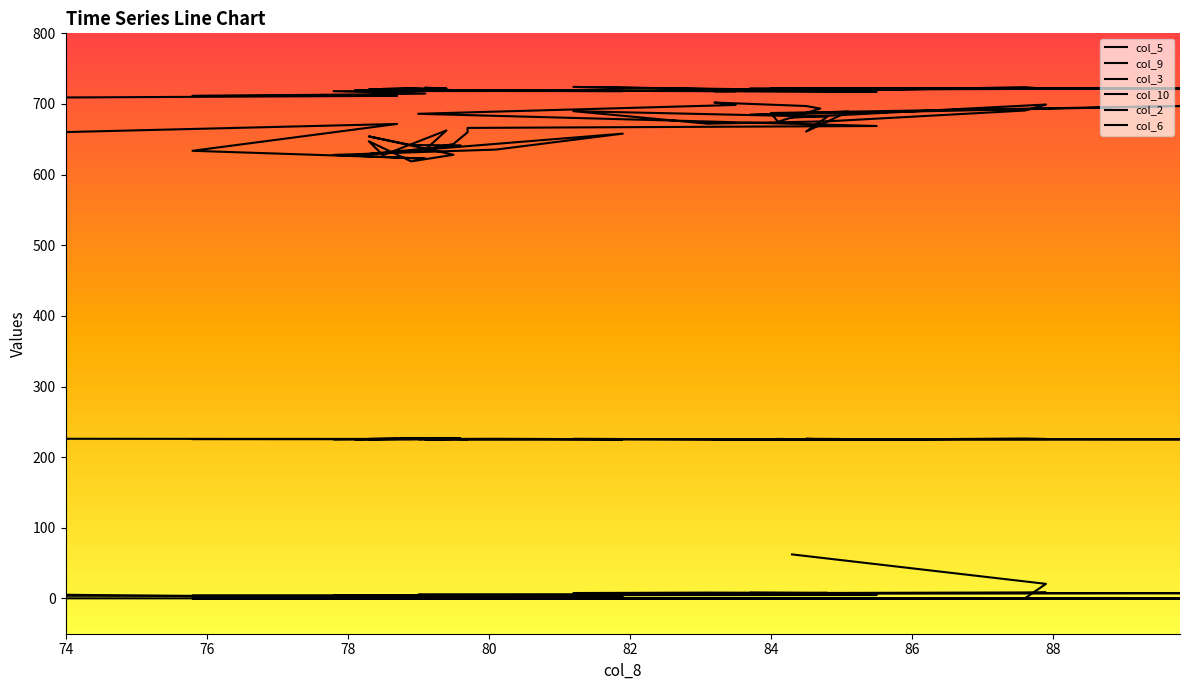

Between 75.8 and 84.3, which is larger?

84.3